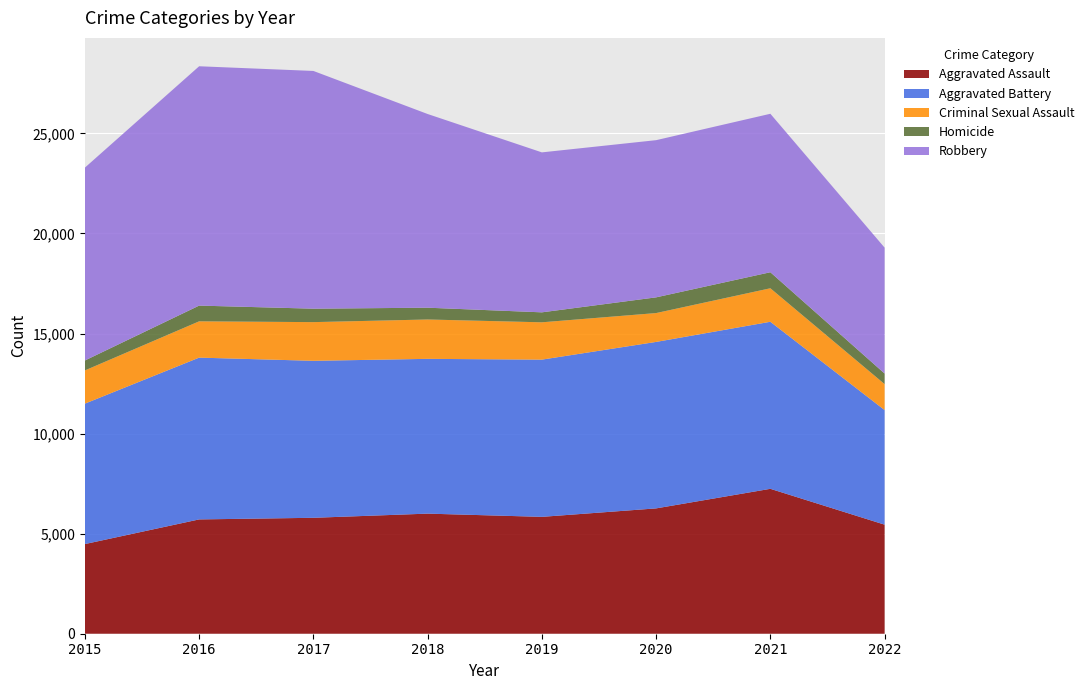

Reading left to right, list all the values displayed in this chart.

Aggravated Assault: 4480	5712	5793	6001	5840	6263	7241	5450
Aggravated Battery: 7018	8085	7845	7735	7857	8319	8348	5726
Criminal Sexual Assault: 1660	1814	1933	1967	1865	1442	1674	1298
Homicide: 496	786	672	589	498	785	801	528
Robbery: 9638	11960	11880	9679	7994	7855	7919	6291